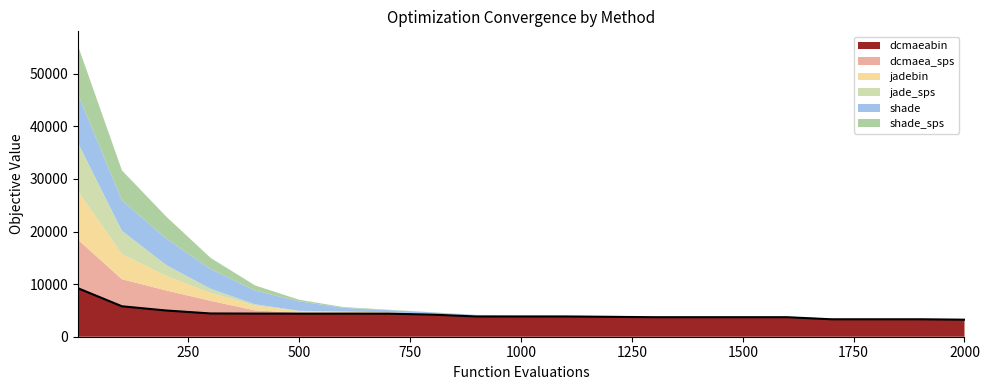

At which label does dcmaeabin reach its peak?

1